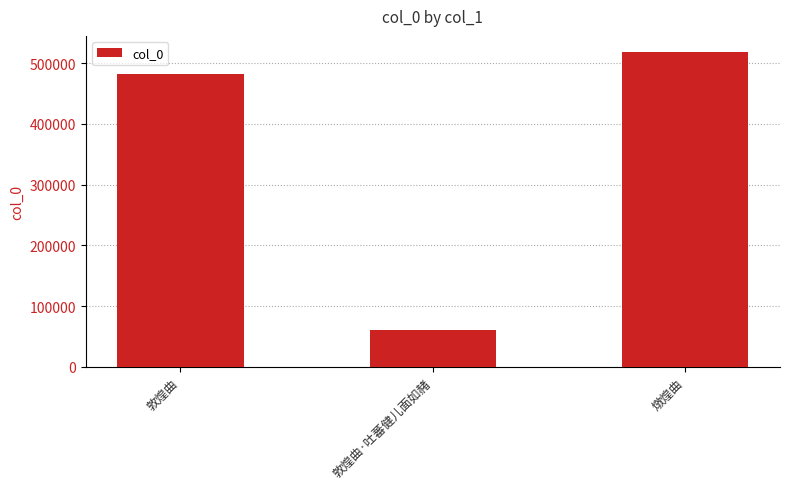

Where is the data nearest to the value 289644?

敦煌曲